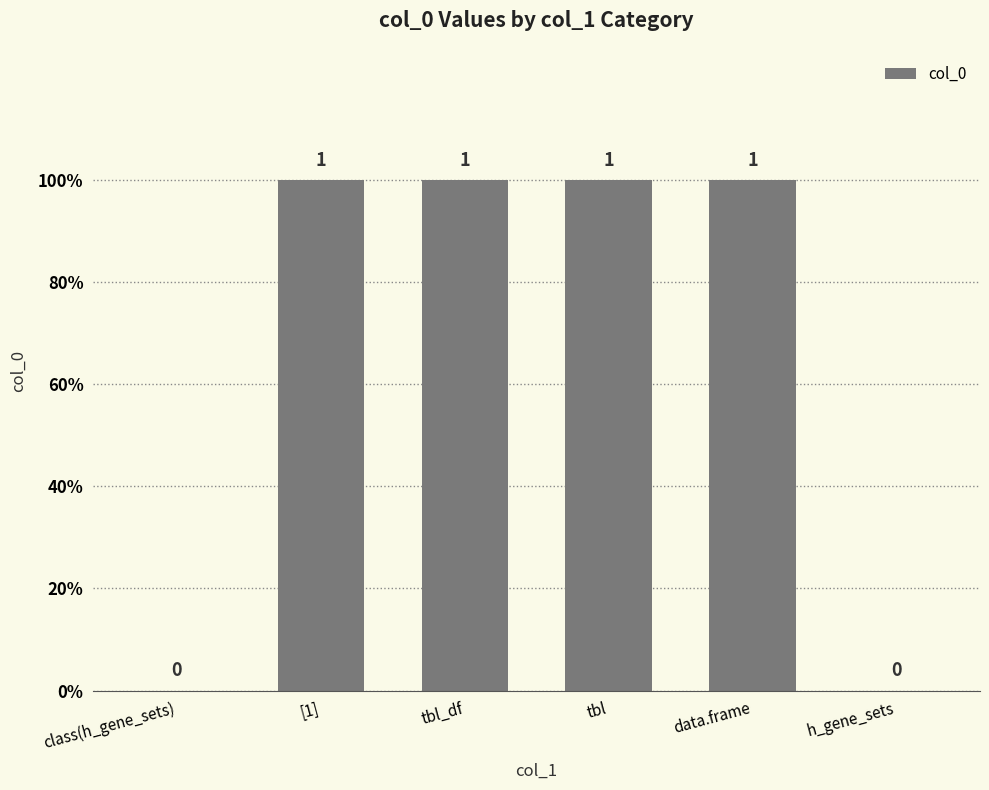

The chart shows a value of 1 at data.frame. True or false?

True